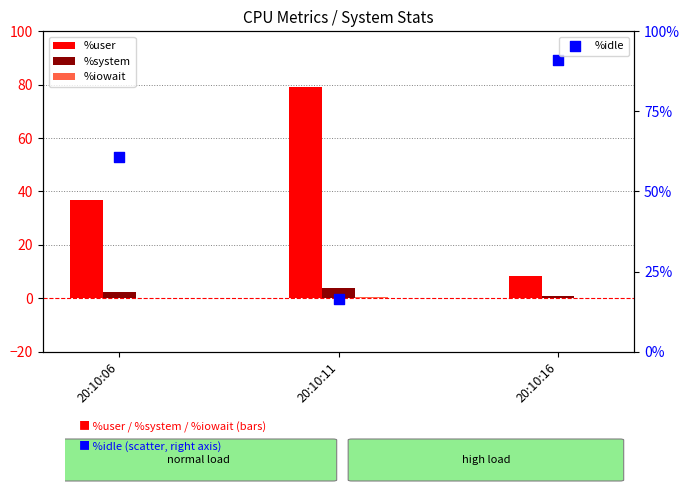

Is the value of %user at 20:10:06 greater than the value of %iowait at 20:10:06?

Yes